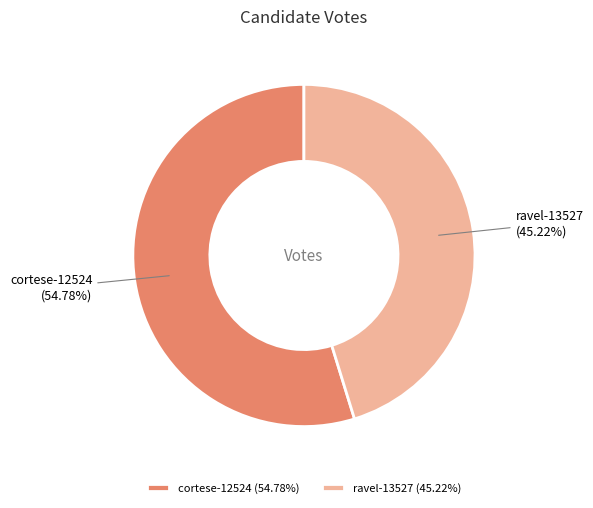

Between ravel-13527 (45.22%) and cortese-12524 (54.78%), which is larger?

cortese-12524 (54.78%)